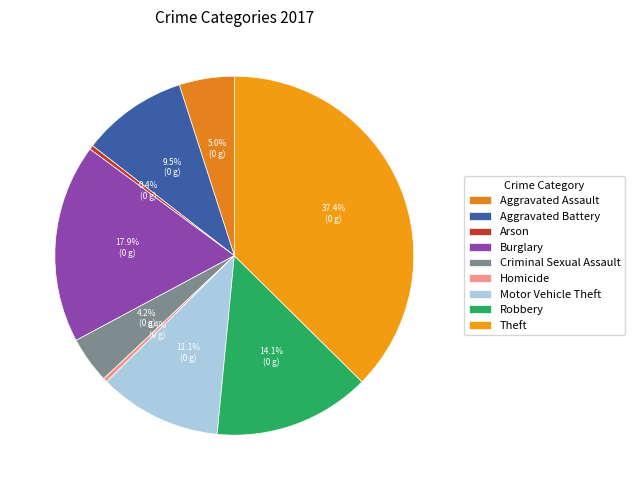

To the nearest percent, what portion does Aggravated Assault represent?

5%